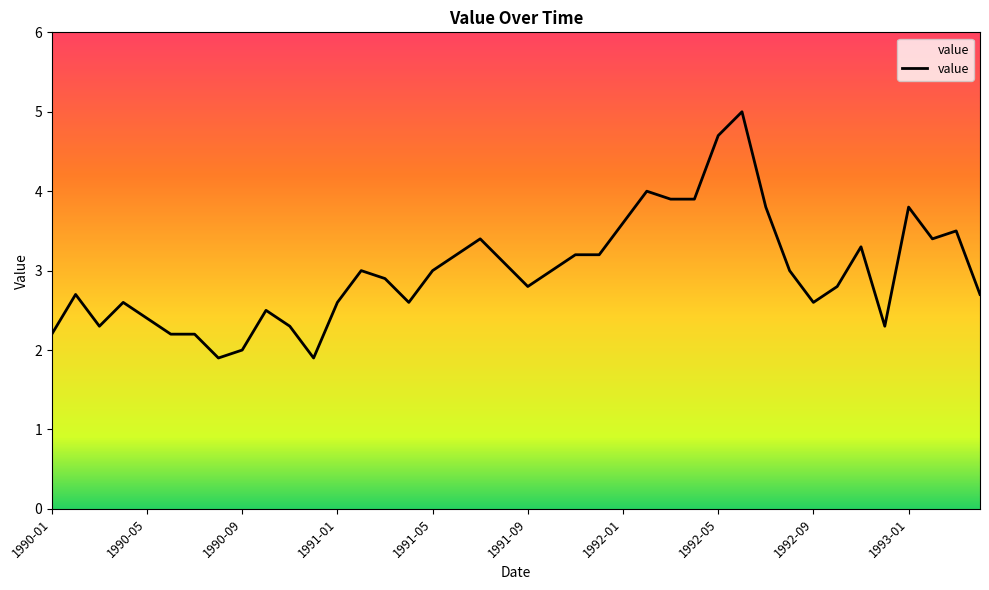

What is the difference between the maximum and minimum values?

3.1